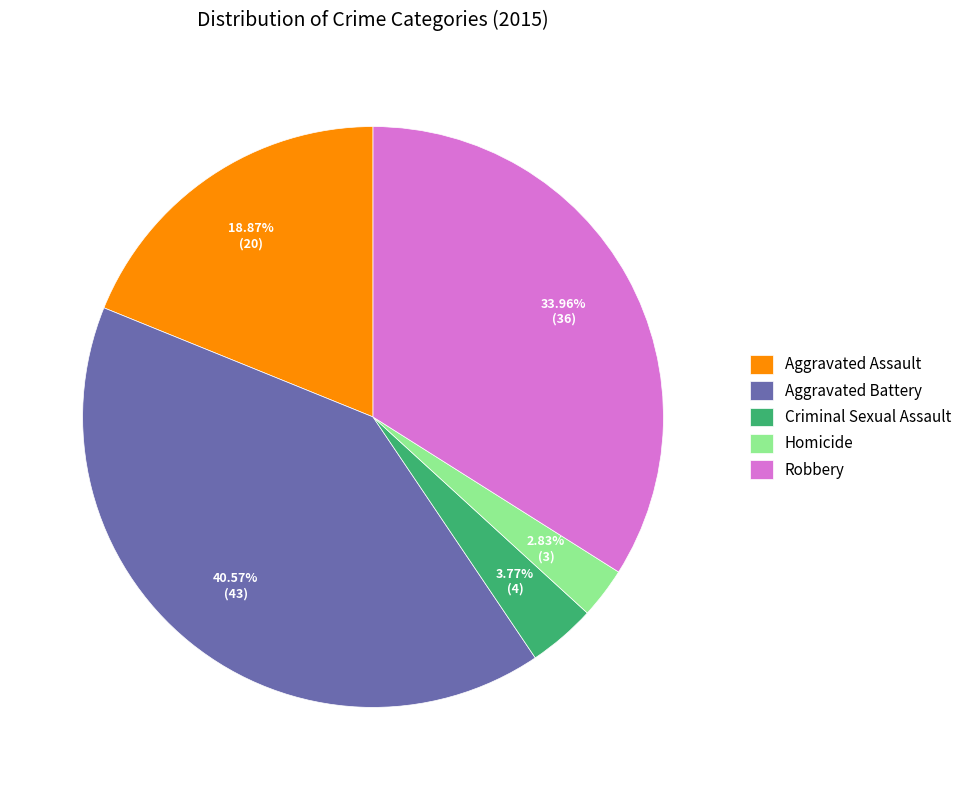

How much of the chart is everything except Robbery?

66.0%